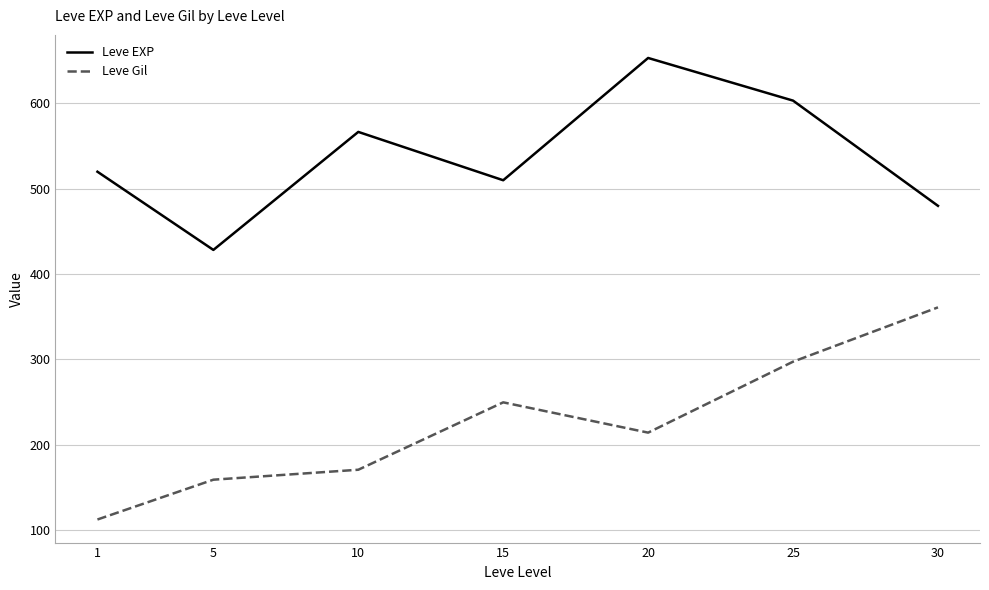

List the series in order of their overall mean, highest first.

Leve EXP, Leve Gil